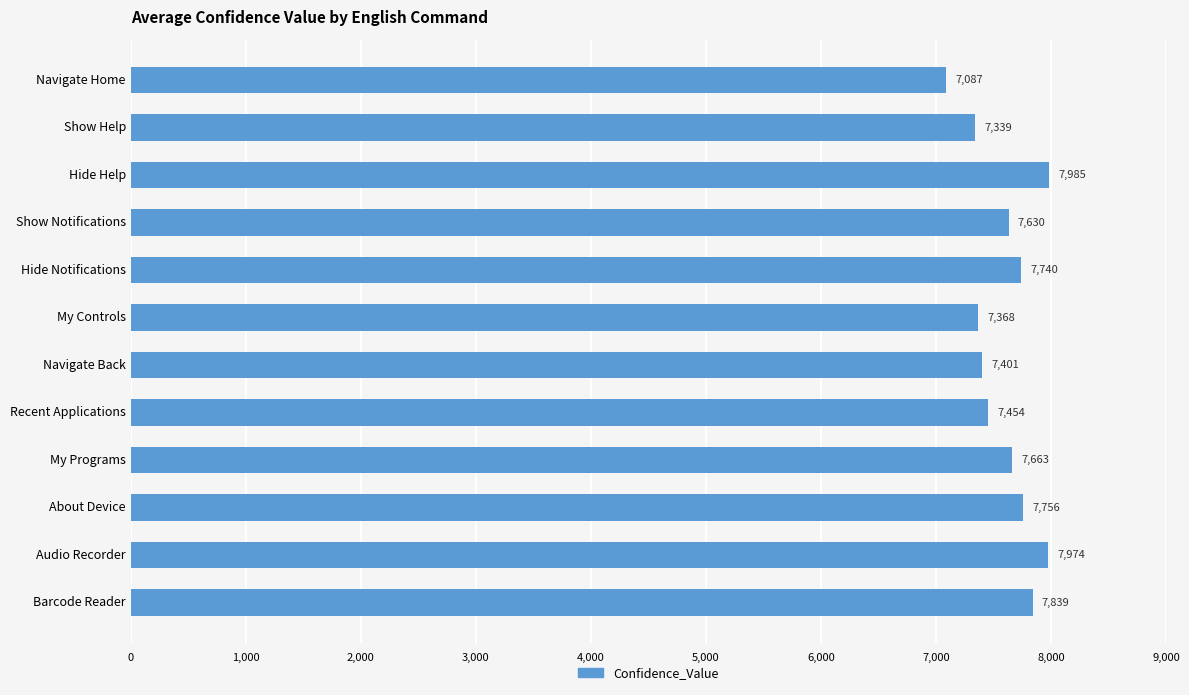

Which category has the highest value across all series?

Hide Help